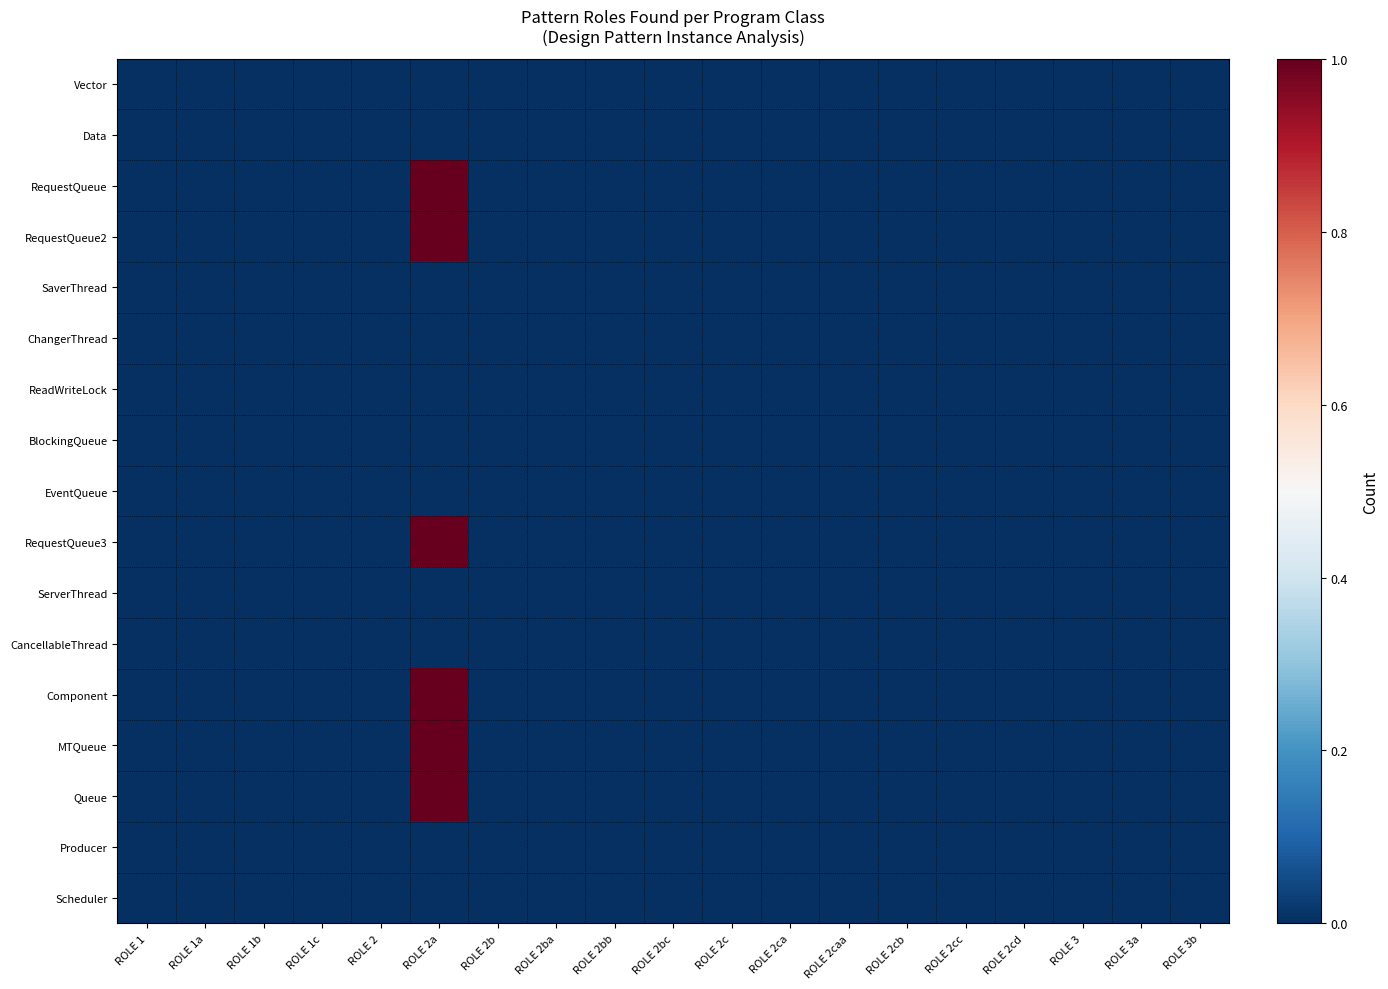

At which category is the sum across all series the highest?

ROLE 2a